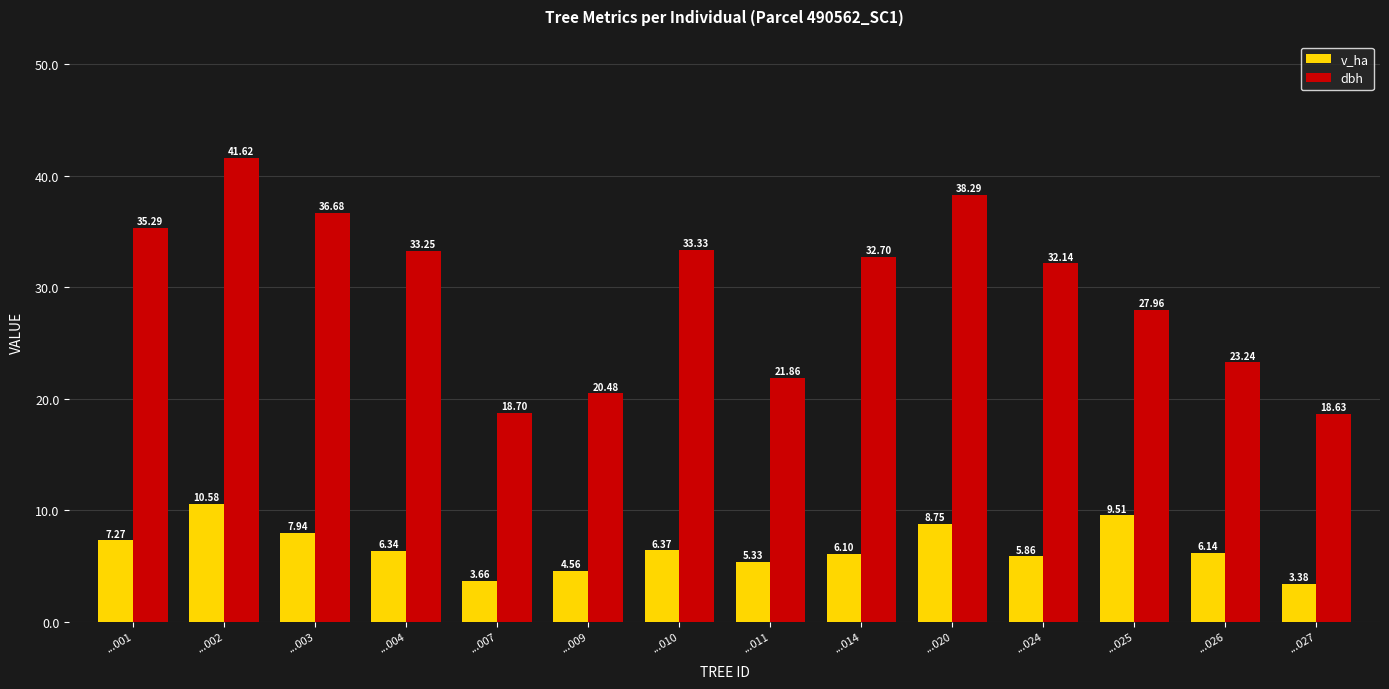

The value of dbh at ...026 is 31.7. True or false?

False